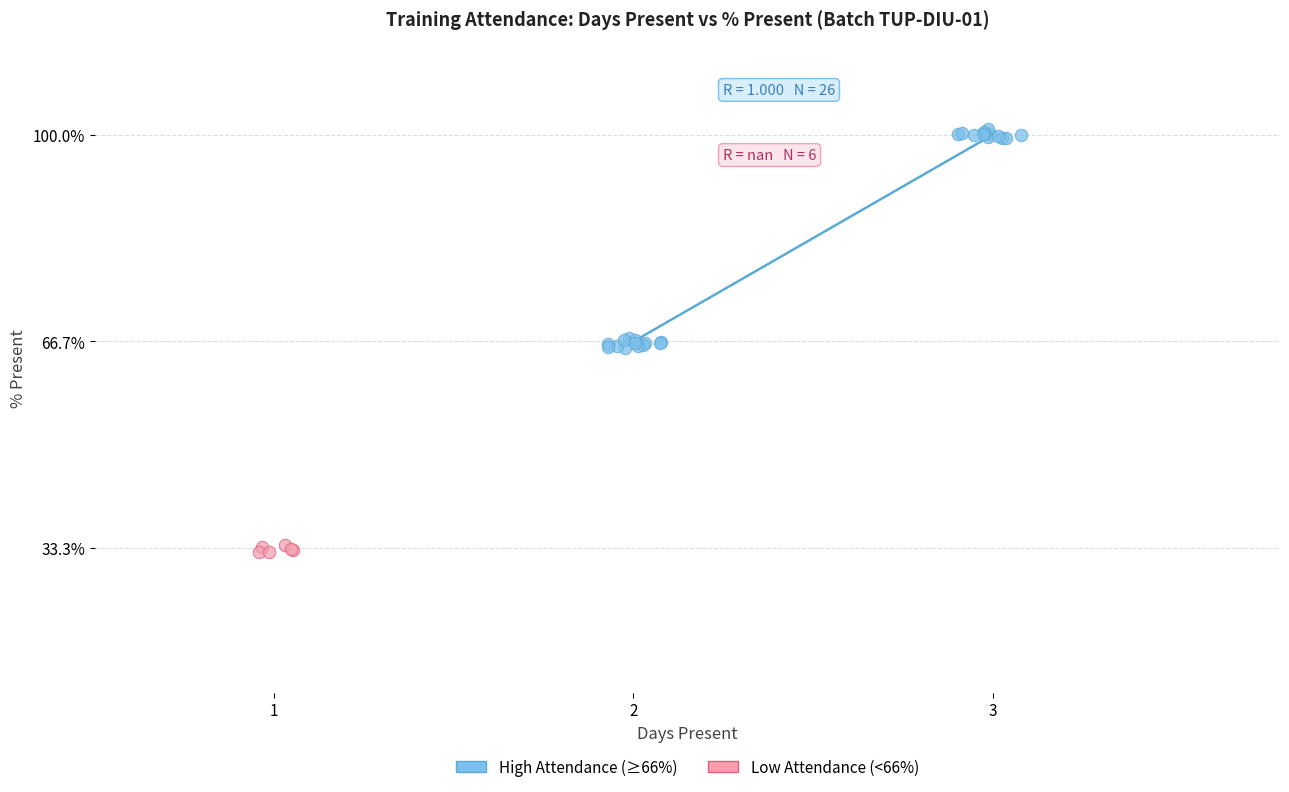

Which series contains the lowest Y value?

Low Attendance (<66%)